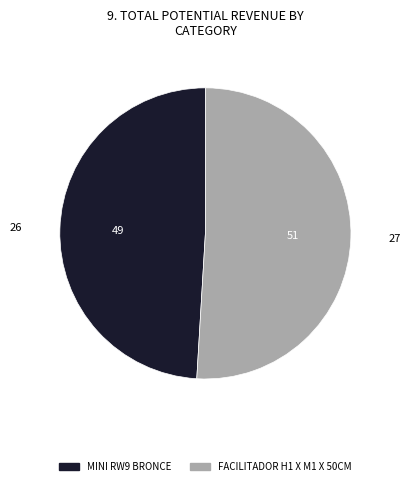

Which has a higher value, MINI RW9 BRONCE or FACILITADOR H1 X M1 X 50CM?

FACILITADOR H1 X M1 X 50CM